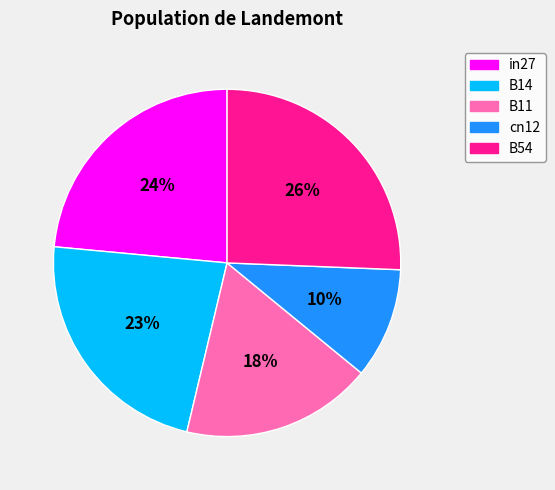

Is the sum of in27 and B11 greater than half?

No